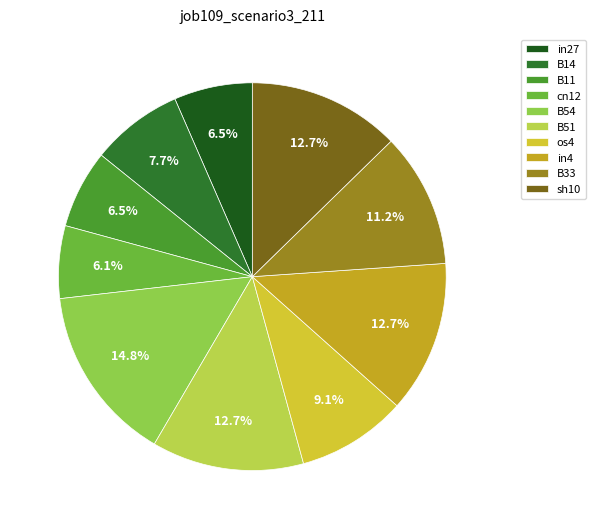

To the nearest percent, what is the average slice percentage?

10%